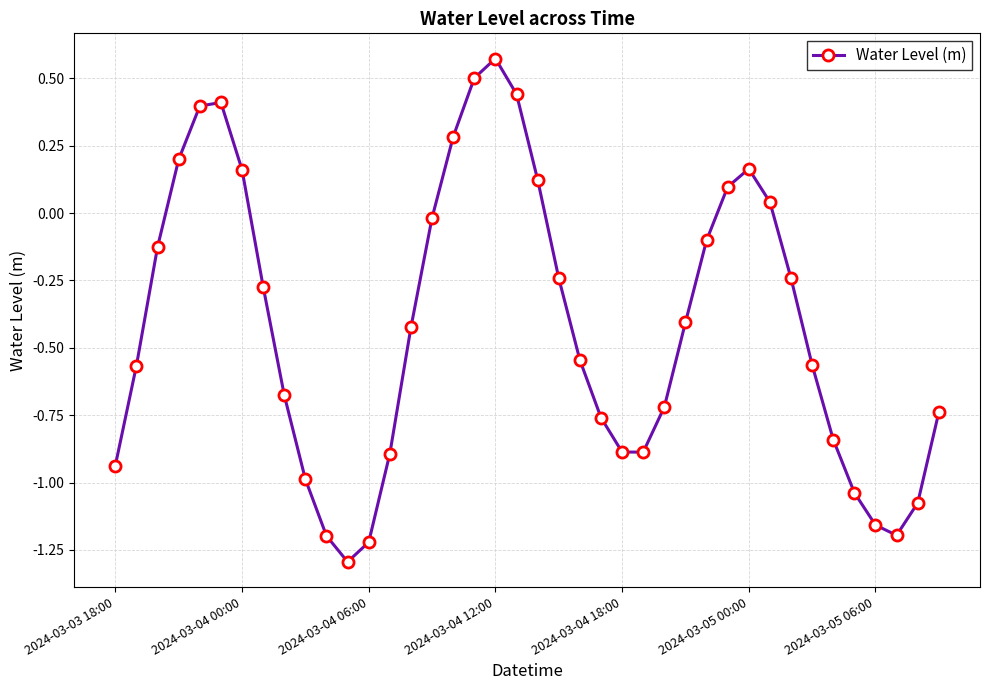

What is the difference between the maximum and second lowest values?

1.8